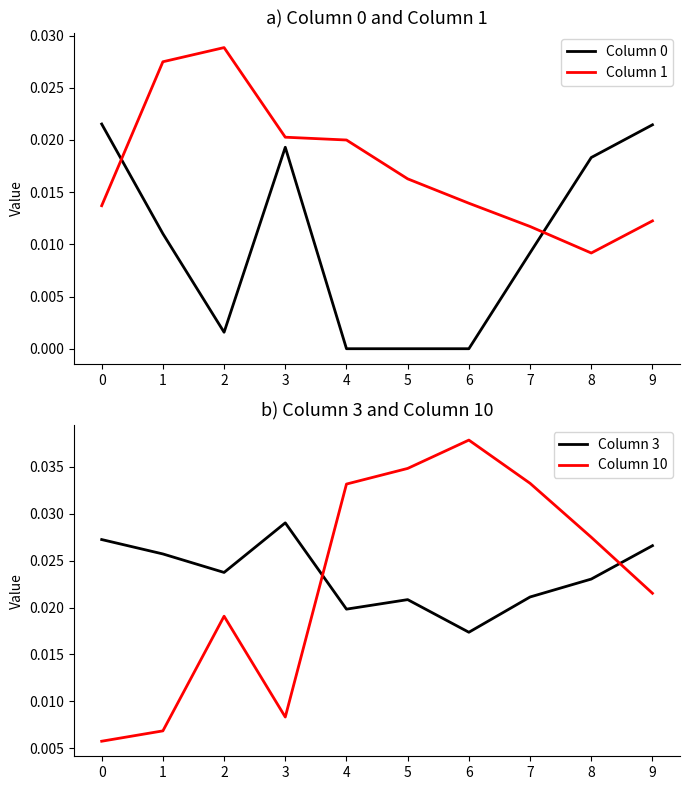

At which category does Column 1 reach its first local valley?

8